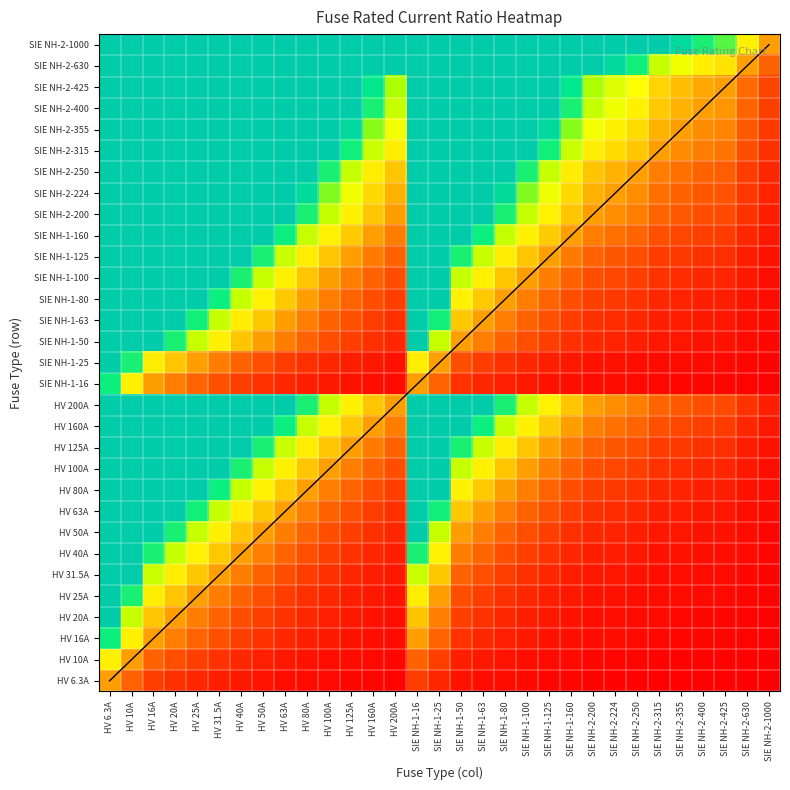

Reading left to right, extract all data points from this chart.

HV 6.3A: HV 6.3A=1.0	HV 10A=0.6	HV 16A=0.4	HV 20A=0.3	HV 25A=0.3	HV 31.5A=0.2	HV 40A=0.2	HV 50A=0.1	HV 63A=0.1	HV 80A=0.1	HV 100A=0.1	HV 125A=0.1	HV 160A=0.0	HV 200A=0.0	SIE NH-1-16=0.4	SIE NH-1-25=0.3	SIE NH-1-50=0.1	SIE NH-1-63=0.1	SIE NH-1-80=0.1	SIE NH-1-100=0.1	SIE NH-1-125=0.1	SIE NH-1-160=0.0	SIE NH-2-200=0.0	SIE NH-2-224=0.0	SIE NH-2-250=0.0	SIE NH-2-315=0.0	SIE NH-2-355=0.0	SIE NH-2-400=0.0	SIE NH-2-425=0.0	SIE NH-2-630=0.0	SIE NH-2-1000=0.0
HV 10A: HV 6.3A=1.6	HV 10A=1.0	HV 16A=0.6	HV 20A=0.5	HV 25A=0.4	HV 31.5A=0.3	HV 40A=0.2	HV 50A=0.2	HV 63A=0.2	HV 80A=0.1	HV 100A=0.1	HV 125A=0.1	HV 160A=0.1	HV 200A=0.1	SIE NH-1-16=0.6	SIE NH-1-25=0.4	SIE NH-1-50=0.2	SIE NH-1-63=0.2	SIE NH-1-80=0.1	SIE NH-1-100=0.1	SIE NH-1-125=0.1	SIE NH-1-160=0.1	SIE NH-2-200=0.1	SIE NH-2-224=0.0	SIE NH-2-250=0.0	SIE NH-2-315=0.0	SIE NH-2-355=0.0	SIE NH-2-400=0.0	SIE NH-2-425=0.0	SIE NH-2-630=0.0	SIE NH-2-1000=0.0
HV 16A: HV 6.3A=2.5	HV 10A=1.6	HV 16A=1.0	HV 20A=0.8	HV 25A=0.6	HV 31.5A=0.5	HV 40A=0.4	HV 50A=0.3	HV 63A=0.3	HV 80A=0.2	HV 100A=0.2	HV 125A=0.1	HV 160A=0.1	HV 200A=0.1	SIE NH-1-16=1.0	SIE NH-1-25=0.6	SIE NH-1-50=0.3	SIE NH-1-63=0.3	SIE NH-1-80=0.2	SIE NH-1-100=0.2	SIE NH-1-125=0.1	SIE NH-1-160=0.1	SIE NH-2-200=0.1	SIE NH-2-224=0.1	SIE NH-2-250=0.1	SIE NH-2-315=0.1	SIE NH-2-355=0.0	SIE NH-2-400=0.0	SIE NH-2-425=0.0	SIE NH-2-630=0.0	SIE NH-2-1000=0.0
HV 20A: HV 6.3A=3.2	HV 10A=2.0	HV 16A=1.2	HV 20A=1.0	HV 25A=0.8	HV 31.5A=0.6	HV 40A=0.5	HV 50A=0.4	HV 63A=0.3	HV 80A=0.2	HV 100A=0.2	HV 125A=0.2	HV 160A=0.1	HV 200A=0.1	SIE NH-1-16=1.2	SIE NH-1-25=0.8	SIE NH-1-50=0.4	SIE NH-1-63=0.3	SIE NH-1-80=0.2	SIE NH-1-100=0.2	SIE NH-1-125=0.2	SIE NH-1-160=0.1	SIE NH-2-200=0.1	SIE NH-2-224=0.1	SIE NH-2-250=0.1	SIE NH-2-315=0.1	SIE NH-2-355=0.1	SIE NH-2-400=0.1	SIE NH-2-425=0.0	SIE NH-2-630=0.0	SIE NH-2-1000=0.0
HV 25A: HV 6.3A=4.0	HV 10A=2.5	HV 16A=1.6	HV 20A=1.2	HV 25A=1.0	HV 31.5A=0.8	HV 40A=0.6	HV 50A=0.5	HV 63A=0.4	HV 80A=0.3	HV 100A=0.2	HV 125A=0.2	HV 160A=0.2	HV 200A=0.1	SIE NH-1-16=1.6	SIE NH-1-25=1.0	SIE NH-1-50=0.5	SIE NH-1-63=0.4	SIE NH-1-80=0.3	SIE NH-1-100=0.2	SIE NH-1-125=0.2	SIE NH-1-160=0.2	SIE NH-2-200=0.1	SIE NH-2-224=0.1	SIE NH-2-250=0.1	SIE NH-2-315=0.1	SIE NH-2-355=0.1	SIE NH-2-400=0.1	SIE NH-2-425=0.1	SIE NH-2-630=0.0	SIE NH-2-1000=0.0
HV 31.5A: HV 6.3A=5.0	HV 10A=3.1	HV 16A=2.0	HV 20A=1.6	HV 25A=1.3	HV 31.5A=1.0	HV 40A=0.8	HV 50A=0.6	HV 63A=0.5	HV 80A=0.4	HV 100A=0.3	HV 125A=0.3	HV 160A=0.2	HV 200A=0.2	SIE NH-1-16=2.0	SIE NH-1-25=1.3	SIE NH-1-50=0.6	SIE NH-1-63=0.5	SIE NH-1-80=0.4	SIE NH-1-100=0.3	SIE NH-1-125=0.3	SIE NH-1-160=0.2	SIE NH-2-200=0.2	SIE NH-2-224=0.1	SIE NH-2-250=0.1	SIE NH-2-315=0.1	SIE NH-2-355=0.1	SIE NH-2-400=0.1	SIE NH-2-425=0.1	SIE NH-2-630=0.1	SIE NH-2-1000=0.0
HV 40A: HV 6.3A=6.3	HV 10A=4.0	HV 16A=2.5	HV 20A=2.0	HV 25A=1.6	HV 31.5A=1.3	HV 40A=1.0	HV 50A=0.8	HV 63A=0.6	HV 80A=0.5	HV 100A=0.4	HV 125A=0.3	HV 160A=0.2	HV 200A=0.2	SIE NH-1-16=2.5	SIE NH-1-25=1.6	SIE NH-1-50=0.8	SIE NH-1-63=0.6	SIE NH-1-80=0.5	SIE NH-1-100=0.4	SIE NH-1-125=0.3	SIE NH-1-160=0.2	SIE NH-2-200=0.2	SIE NH-2-224=0.2	SIE NH-2-250=0.2	SIE NH-2-315=0.1	SIE NH-2-355=0.1	SIE NH-2-400=0.1	SIE NH-2-425=0.1	SIE NH-2-630=0.1	SIE NH-2-1000=0.0
HV 50A: HV 6.3A=7.9	HV 10A=5.0	HV 16A=3.1	HV 20A=2.5	HV 25A=2.0	HV 31.5A=1.6	HV 40A=1.2	HV 50A=1.0	HV 63A=0.8	HV 80A=0.6	HV 100A=0.5	HV 125A=0.4	HV 160A=0.3	HV 200A=0.2	SIE NH-1-16=3.1	SIE NH-1-25=2.0	SIE NH-1-50=1.0	SIE NH-1-63=0.8	SIE NH-1-80=0.6	SIE NH-1-100=0.5	SIE NH-1-125=0.4	SIE NH-1-160=0.3	SIE NH-2-200=0.2	SIE NH-2-224=0.2	SIE NH-2-250=0.2	SIE NH-2-315=0.2	SIE NH-2-355=0.1	SIE NH-2-400=0.1	SIE NH-2-425=0.1	SIE NH-2-630=0.1	SIE NH-2-1000=0.1
HV 63A: HV 6.3A=10.0	HV 10A=6.3	HV 16A=3.9	HV 20A=3.1	HV 25A=2.5	HV 31.5A=2.0	HV 40A=1.6	HV 50A=1.3	HV 63A=1.0	HV 80A=0.8	HV 100A=0.6	HV 125A=0.5	HV 160A=0.4	HV 200A=0.3	SIE NH-1-16=3.9	SIE NH-1-25=2.5	SIE NH-1-50=1.3	SIE NH-1-63=1.0	SIE NH-1-80=0.8	SIE NH-1-100=0.6	SIE NH-1-125=0.5	SIE NH-1-160=0.4	SIE NH-2-200=0.3	SIE NH-2-224=0.3	SIE NH-2-250=0.3	SIE NH-2-315=0.2	SIE NH-2-355=0.2	SIE NH-2-400=0.2	SIE NH-2-425=0.1	SIE NH-2-630=0.1	SIE NH-2-1000=0.1
HV 80A: HV 6.3A=12.7	HV 10A=8.0	HV 16A=5.0	HV 20A=4.0	HV 25A=3.2	HV 31.5A=2.5	HV 40A=2.0	HV 50A=1.6	HV 63A=1.3	HV 80A=1.0	HV 100A=0.8	HV 125A=0.6	HV 160A=0.5	HV 200A=0.4	SIE NH-1-16=5.0	SIE NH-1-25=3.2	SIE NH-1-50=1.6	SIE NH-1-63=1.3	SIE NH-1-80=1.0	SIE NH-1-100=0.8	SIE NH-1-125=0.6	SIE NH-1-160=0.5	SIE NH-2-200=0.4	SIE NH-2-224=0.4	SIE NH-2-250=0.3	SIE NH-2-315=0.3	SIE NH-2-355=0.2	SIE NH-2-400=0.2	SIE NH-2-425=0.2	SIE NH-2-630=0.1	SIE NH-2-1000=0.1
HV 100A: HV 6.3A=15.9	HV 10A=10.0	HV 16A=6.2	HV 20A=5.0	HV 25A=4.0	HV 31.5A=3.2	HV 40A=2.5	HV 50A=2.0	HV 63A=1.6	HV 80A=1.2	HV 100A=1.0	HV 125A=0.8	HV 160A=0.6	HV 200A=0.5	SIE NH-1-16=6.2	SIE NH-1-25=4.0	SIE NH-1-50=2.0	SIE NH-1-63=1.6	SIE NH-1-80=1.2	SIE NH-1-100=1.0	SIE NH-1-125=0.8	SIE NH-1-160=0.6	SIE NH-2-200=0.5	SIE NH-2-224=0.4	SIE NH-2-250=0.4	SIE NH-2-315=0.3	SIE NH-2-355=0.3	SIE NH-2-400=0.2	SIE NH-2-425=0.2	SIE NH-2-630=0.2	SIE NH-2-1000=0.1
HV 125A: HV 6.3A=19.8	HV 10A=12.5	HV 16A=7.8	HV 20A=6.2	HV 25A=5.0	HV 31.5A=4.0	HV 40A=3.1	HV 50A=2.5	HV 63A=2.0	HV 80A=1.6	HV 100A=1.2	HV 125A=1.0	HV 160A=0.8	HV 200A=0.6	SIE NH-1-16=7.8	SIE NH-1-25=5.0	SIE NH-1-50=2.5	SIE NH-1-63=2.0	SIE NH-1-80=1.6	SIE NH-1-100=1.2	SIE NH-1-125=1.0	SIE NH-1-160=0.8	SIE NH-2-200=0.6	SIE NH-2-224=0.6	SIE NH-2-250=0.5	SIE NH-2-315=0.4	SIE NH-2-355=0.4	SIE NH-2-400=0.3	SIE NH-2-425=0.3	SIE NH-2-630=0.2	SIE NH-2-1000=0.1
HV 160A: HV 6.3A=25.4	HV 10A=16.0	HV 16A=10.0	HV 20A=8.0	HV 25A=6.4	HV 31.5A=5.1	HV 40A=4.0	HV 50A=3.2	HV 63A=2.5	HV 80A=2.0	HV 100A=1.6	HV 125A=1.3	HV 160A=1.0	HV 200A=0.8	SIE NH-1-16=10.0	SIE NH-1-25=6.4	SIE NH-1-50=3.2	SIE NH-1-63=2.5	SIE NH-1-80=2.0	SIE NH-1-100=1.6	SIE NH-1-125=1.3	SIE NH-1-160=1.0	SIE NH-2-200=0.8	SIE NH-2-224=0.7	SIE NH-2-250=0.6	SIE NH-2-315=0.5	SIE NH-2-355=0.5	SIE NH-2-400=0.4	SIE NH-2-425=0.4	SIE NH-2-630=0.3	SIE NH-2-1000=0.2
HV 200A: HV 6.3A=31.7	HV 10A=20.0	HV 16A=12.5	HV 20A=10.0	HV 25A=8.0	HV 31.5A=6.3	HV 40A=5.0	HV 50A=4.0	HV 63A=3.2	HV 80A=2.5	HV 100A=2.0	HV 125A=1.6	HV 160A=1.2	HV 200A=1.0	SIE NH-1-16=12.5	SIE NH-1-25=8.0	SIE NH-1-50=4.0	SIE NH-1-63=3.2	SIE NH-1-80=2.5	SIE NH-1-100=2.0	SIE NH-1-125=1.6	SIE NH-1-160=1.2	SIE NH-2-200=1.0	SIE NH-2-224=0.9	SIE NH-2-250=0.8	SIE NH-2-315=0.6	SIE NH-2-355=0.6	SIE NH-2-400=0.5	SIE NH-2-425=0.5	SIE NH-2-630=0.3	SIE NH-2-1000=0.2
SIE NH-1-16: HV 6.3A=2.5	HV 10A=1.6	HV 16A=1.0	HV 20A=0.8	HV 25A=0.6	HV 31.5A=0.5	HV 40A=0.4	HV 50A=0.3	HV 63A=0.3	HV 80A=0.2	HV 100A=0.2	HV 125A=0.1	HV 160A=0.1	HV 200A=0.1	SIE NH-1-16=1.0	SIE NH-1-25=0.6	SIE NH-1-50=0.3	SIE NH-1-63=0.3	SIE NH-1-80=0.2	SIE NH-1-100=0.2	SIE NH-1-125=0.1	SIE NH-1-160=0.1	SIE NH-2-200=0.1	SIE NH-2-224=0.1	SIE NH-2-250=0.1	SIE NH-2-315=0.1	SIE NH-2-355=0.0	SIE NH-2-400=0.0	SIE NH-2-425=0.0	SIE NH-2-630=0.0	SIE NH-2-1000=0.0
SIE NH-1-25: HV 6.3A=4.0	HV 10A=2.5	HV 16A=1.6	HV 20A=1.2	HV 25A=1.0	HV 31.5A=0.8	HV 40A=0.6	HV 50A=0.5	HV 63A=0.4	HV 80A=0.3	HV 100A=0.2	HV 125A=0.2	HV 160A=0.2	HV 200A=0.1	SIE NH-1-16=1.6	SIE NH-1-25=1.0	SIE NH-1-50=0.5	SIE NH-1-63=0.4	SIE NH-1-80=0.3	SIE NH-1-100=0.2	SIE NH-1-125=0.2	SIE NH-1-160=0.2	SIE NH-2-200=0.1	SIE NH-2-224=0.1	SIE NH-2-250=0.1	SIE NH-2-315=0.1	SIE NH-2-355=0.1	SIE NH-2-400=0.1	SIE NH-2-425=0.1	SIE NH-2-630=0.0	SIE NH-2-1000=0.0
SIE NH-1-50: HV 6.3A=7.9	HV 10A=5.0	HV 16A=3.1	HV 20A=2.5	HV 25A=2.0	HV 31.5A=1.6	HV 40A=1.2	HV 50A=1.0	HV 63A=0.8	HV 80A=0.6	HV 100A=0.5	HV 125A=0.4	HV 160A=0.3	HV 200A=0.2	SIE NH-1-16=3.1	SIE NH-1-25=2.0	SIE NH-1-50=1.0	SIE NH-1-63=0.8	SIE NH-1-80=0.6	SIE NH-1-100=0.5	SIE NH-1-125=0.4	SIE NH-1-160=0.3	SIE NH-2-200=0.2	SIE NH-2-224=0.2	SIE NH-2-250=0.2	SIE NH-2-315=0.2	SIE NH-2-355=0.1	SIE NH-2-400=0.1	SIE NH-2-425=0.1	SIE NH-2-630=0.1	SIE NH-2-1000=0.1
SIE NH-1-63: HV 6.3A=10.0	HV 10A=6.3	HV 16A=3.9	HV 20A=3.1	HV 25A=2.5	HV 31.5A=2.0	HV 40A=1.6	HV 50A=1.3	HV 63A=1.0	HV 80A=0.8	HV 100A=0.6	HV 125A=0.5	HV 160A=0.4	HV 200A=0.3	SIE NH-1-16=3.9	SIE NH-1-25=2.5	SIE NH-1-50=1.3	SIE NH-1-63=1.0	SIE NH-1-80=0.8	SIE NH-1-100=0.6	SIE NH-1-125=0.5	SIE NH-1-160=0.4	SIE NH-2-200=0.3	SIE NH-2-224=0.3	SIE NH-2-250=0.3	SIE NH-2-315=0.2	SIE NH-2-355=0.2	SIE NH-2-400=0.2	SIE NH-2-425=0.1	SIE NH-2-630=0.1	SIE NH-2-1000=0.1
SIE NH-1-80: HV 6.3A=12.7	HV 10A=8.0	HV 16A=5.0	HV 20A=4.0	HV 25A=3.2	HV 31.5A=2.5	HV 40A=2.0	HV 50A=1.6	HV 63A=1.3	HV 80A=1.0	HV 100A=0.8	HV 125A=0.6	HV 160A=0.5	HV 200A=0.4	SIE NH-1-16=5.0	SIE NH-1-25=3.2	SIE NH-1-50=1.6	SIE NH-1-63=1.3	SIE NH-1-80=1.0	SIE NH-1-100=0.8	SIE NH-1-125=0.6	SIE NH-1-160=0.5	SIE NH-2-200=0.4	SIE NH-2-224=0.4	SIE NH-2-250=0.3	SIE NH-2-315=0.3	SIE NH-2-355=0.2	SIE NH-2-400=0.2	SIE NH-2-425=0.2	SIE NH-2-630=0.1	SIE NH-2-1000=0.1
SIE NH-1-100: HV 6.3A=15.9	HV 10A=10.0	HV 16A=6.2	HV 20A=5.0	HV 25A=4.0	HV 31.5A=3.2	HV 40A=2.5	HV 50A=2.0	HV 63A=1.6	HV 80A=1.2	HV 100A=1.0	HV 125A=0.8	HV 160A=0.6	HV 200A=0.5	SIE NH-1-16=6.2	SIE NH-1-25=4.0	SIE NH-1-50=2.0	SIE NH-1-63=1.6	SIE NH-1-80=1.2	SIE NH-1-100=1.0	SIE NH-1-125=0.8	SIE NH-1-160=0.6	SIE NH-2-200=0.5	SIE NH-2-224=0.4	SIE NH-2-250=0.4	SIE NH-2-315=0.3	SIE NH-2-355=0.3	SIE NH-2-400=0.2	SIE NH-2-425=0.2	SIE NH-2-630=0.2	SIE NH-2-1000=0.1
SIE NH-1-125: HV 6.3A=19.8	HV 10A=12.5	HV 16A=7.8	HV 20A=6.2	HV 25A=5.0	HV 31.5A=4.0	HV 40A=3.1	HV 50A=2.5	HV 63A=2.0	HV 80A=1.6	HV 100A=1.2	HV 125A=1.0	HV 160A=0.8	HV 200A=0.6	SIE NH-1-16=7.8	SIE NH-1-25=5.0	SIE NH-1-50=2.5	SIE NH-1-63=2.0	SIE NH-1-80=1.6	SIE NH-1-100=1.2	SIE NH-1-125=1.0	SIE NH-1-160=0.8	SIE NH-2-200=0.6	SIE NH-2-224=0.6	SIE NH-2-250=0.5	SIE NH-2-315=0.4	SIE NH-2-355=0.4	SIE NH-2-400=0.3	SIE NH-2-425=0.3	SIE NH-2-630=0.2	SIE NH-2-1000=0.1
SIE NH-1-160: HV 6.3A=25.4	HV 10A=16.0	HV 16A=10.0	HV 20A=8.0	HV 25A=6.4	HV 31.5A=5.1	HV 40A=4.0	HV 50A=3.2	HV 63A=2.5	HV 80A=2.0	HV 100A=1.6	HV 125A=1.3	HV 160A=1.0	HV 200A=0.8	SIE NH-1-16=10.0	SIE NH-1-25=6.4	SIE NH-1-50=3.2	SIE NH-1-63=2.5	SIE NH-1-80=2.0	SIE NH-1-100=1.6	SIE NH-1-125=1.3	SIE NH-1-160=1.0	SIE NH-2-200=0.8	SIE NH-2-224=0.7	SIE NH-2-250=0.6	SIE NH-2-315=0.5	SIE NH-2-355=0.5	SIE NH-2-400=0.4	SIE NH-2-425=0.4	SIE NH-2-630=0.3	SIE NH-2-1000=0.2
SIE NH-2-200: HV 6.3A=31.7	HV 10A=20.0	HV 16A=12.5	HV 20A=10.0	HV 25A=8.0	HV 31.5A=6.3	HV 40A=5.0	HV 50A=4.0	HV 63A=3.2	HV 80A=2.5	HV 100A=2.0	HV 125A=1.6	HV 160A=1.2	HV 200A=1.0	SIE NH-1-16=12.5	SIE NH-1-25=8.0	SIE NH-1-50=4.0	SIE NH-1-63=3.2	SIE NH-1-80=2.5	SIE NH-1-100=2.0	SIE NH-1-125=1.6	SIE NH-1-160=1.2	SIE NH-2-200=1.0	SIE NH-2-224=0.9	SIE NH-2-250=0.8	SIE NH-2-315=0.6	SIE NH-2-355=0.6	SIE NH-2-400=0.5	SIE NH-2-425=0.5	SIE NH-2-630=0.3	SIE NH-2-1000=0.2
SIE NH-2-224: HV 6.3A=35.6	HV 10A=22.4	HV 16A=14.0	HV 20A=11.2	HV 25A=9.0	HV 31.5A=7.1	HV 40A=5.6	HV 50A=4.5	HV 63A=3.6	HV 80A=2.8	HV 100A=2.2	HV 125A=1.8	HV 160A=1.4	HV 200A=1.1	SIE NH-1-16=14.0	SIE NH-1-25=9.0	SIE NH-1-50=4.5	SIE NH-1-63=3.6	SIE NH-1-80=2.8	SIE NH-1-100=2.2	SIE NH-1-125=1.8	SIE NH-1-160=1.4	SIE NH-2-200=1.1	SIE NH-2-224=1.0	SIE NH-2-250=0.9	SIE NH-2-315=0.7	SIE NH-2-355=0.6	SIE NH-2-400=0.6	SIE NH-2-425=0.5	SIE NH-2-630=0.4	SIE NH-2-1000=0.2
SIE NH-2-250: HV 6.3A=39.7	HV 10A=25.0	HV 16A=15.6	HV 20A=12.5	HV 25A=10.0	HV 31.5A=7.9	HV 40A=6.2	HV 50A=5.0	HV 63A=4.0	HV 80A=3.1	HV 100A=2.5	HV 125A=2.0	HV 160A=1.6	HV 200A=1.2	SIE NH-1-16=15.6	SIE NH-1-25=10.0	SIE NH-1-50=5.0	SIE NH-1-63=4.0	SIE NH-1-80=3.1	SIE NH-1-100=2.5	SIE NH-1-125=2.0	SIE NH-1-160=1.6	SIE NH-2-200=1.2	SIE NH-2-224=1.1	SIE NH-2-250=1.0	SIE NH-2-315=0.8	SIE NH-2-355=0.7	SIE NH-2-400=0.6	SIE NH-2-425=0.6	SIE NH-2-630=0.4	SIE NH-2-1000=0.2
SIE NH-2-315: HV 6.3A=50.0	HV 10A=31.5	HV 16A=19.7	HV 20A=15.8	HV 25A=12.6	HV 31.5A=10.0	HV 40A=7.9	HV 50A=6.3	HV 63A=5.0	HV 80A=3.9	HV 100A=3.1	HV 125A=2.5	HV 160A=2.0	HV 200A=1.6	SIE NH-1-16=19.7	SIE NH-1-25=12.6	SIE NH-1-50=6.3	SIE NH-1-63=5.0	SIE NH-1-80=3.9	SIE NH-1-100=3.1	SIE NH-1-125=2.5	SIE NH-1-160=2.0	SIE NH-2-200=1.6	SIE NH-2-224=1.4	SIE NH-2-250=1.3	SIE NH-2-315=1.0	SIE NH-2-355=0.9	SIE NH-2-400=0.8	SIE NH-2-425=0.7	SIE NH-2-630=0.5	SIE NH-2-1000=0.3
SIE NH-2-355: HV 6.3A=56.3	HV 10A=35.5	HV 16A=22.2	HV 20A=17.8	HV 25A=14.2	HV 31.5A=11.3	HV 40A=8.9	HV 50A=7.1	HV 63A=5.6	HV 80A=4.4	HV 100A=3.5	HV 125A=2.8	HV 160A=2.2	HV 200A=1.8	SIE NH-1-16=22.2	SIE NH-1-25=14.2	SIE NH-1-50=7.1	SIE NH-1-63=5.6	SIE NH-1-80=4.4	SIE NH-1-100=3.5	SIE NH-1-125=2.8	SIE NH-1-160=2.2	SIE NH-2-200=1.8	SIE NH-2-224=1.6	SIE NH-2-250=1.4	SIE NH-2-315=1.1	SIE NH-2-355=1.0	SIE NH-2-400=0.9	SIE NH-2-425=0.8	SIE NH-2-630=0.6	SIE NH-2-1000=0.4
SIE NH-2-400: HV 6.3A=63.5	HV 10A=40.0	HV 16A=25.0	HV 20A=20.0	HV 25A=16.0	HV 31.5A=12.7	HV 40A=10.0	HV 50A=8.0	HV 63A=6.3	HV 80A=5.0	HV 100A=4.0	HV 125A=3.2	HV 160A=2.5	HV 200A=2.0	SIE NH-1-16=25.0	SIE NH-1-25=16.0	SIE NH-1-50=8.0	SIE NH-1-63=6.3	SIE NH-1-80=5.0	SIE NH-1-100=4.0	SIE NH-1-125=3.2	SIE NH-1-160=2.5	SIE NH-2-200=2.0	SIE NH-2-224=1.8	SIE NH-2-250=1.6	SIE NH-2-315=1.3	SIE NH-2-355=1.1	SIE NH-2-400=1.0	SIE NH-2-425=0.9	SIE NH-2-630=0.6	SIE NH-2-1000=0.4
SIE NH-2-425: HV 6.3A=67.5	HV 10A=42.5	HV 16A=26.6	HV 20A=21.2	HV 25A=17.0	HV 31.5A=13.5	HV 40A=10.6	HV 50A=8.5	HV 63A=6.7	HV 80A=5.3	HV 100A=4.2	HV 125A=3.4	HV 160A=2.7	HV 200A=2.1	SIE NH-1-16=26.6	SIE NH-1-25=17.0	SIE NH-1-50=8.5	SIE NH-1-63=6.7	SIE NH-1-80=5.3	SIE NH-1-100=4.2	SIE NH-1-125=3.4	SIE NH-1-160=2.7	SIE NH-2-200=2.1	SIE NH-2-224=1.9	SIE NH-2-250=1.7	SIE NH-2-315=1.3	SIE NH-2-355=1.2	SIE NH-2-400=1.1	SIE NH-2-425=1.0	SIE NH-2-630=0.7	SIE NH-2-1000=0.4
SIE NH-2-630: HV 6.3A=100.0	HV 10A=63.0	HV 16A=39.4	HV 20A=31.5	HV 25A=25.2	HV 31.5A=20.0	HV 40A=15.8	HV 50A=12.6	HV 63A=10.0	HV 80A=7.9	HV 100A=6.3	HV 125A=5.0	HV 160A=3.9	HV 200A=3.1	SIE NH-1-16=39.4	SIE NH-1-25=25.2	SIE NH-1-50=12.6	SIE NH-1-63=10.0	SIE NH-1-80=7.9	SIE NH-1-100=6.3	SIE NH-1-125=5.0	SIE NH-1-160=3.9	SIE NH-2-200=3.1	SIE NH-2-224=2.8	SIE NH-2-250=2.5	SIE NH-2-315=2.0	SIE NH-2-355=1.8	SIE NH-2-400=1.6	SIE NH-2-425=1.5	SIE NH-2-630=1.0	SIE NH-2-1000=0.6
SIE NH-2-1000: HV 6.3A=158.7	HV 10A=100.0	HV 16A=62.5	HV 20A=50.0	HV 25A=40.0	HV 31.5A=31.7	HV 40A=25.0	HV 50A=20.0	HV 63A=15.9	HV 80A=12.5	HV 100A=10.0	HV 125A=8.0	HV 160A=6.2	HV 200A=5.0	SIE NH-1-16=62.5	SIE NH-1-25=40.0	SIE NH-1-50=20.0	SIE NH-1-63=15.9	SIE NH-1-80=12.5	SIE NH-1-100=10.0	SIE NH-1-125=8.0	SIE NH-1-160=6.2	SIE NH-2-200=5.0	SIE NH-2-224=4.5	SIE NH-2-250=4.0	SIE NH-2-315=3.2	SIE NH-2-355=2.8	SIE NH-2-400=2.5	SIE NH-2-425=2.4	SIE NH-2-630=1.6	SIE NH-2-1000=1.0